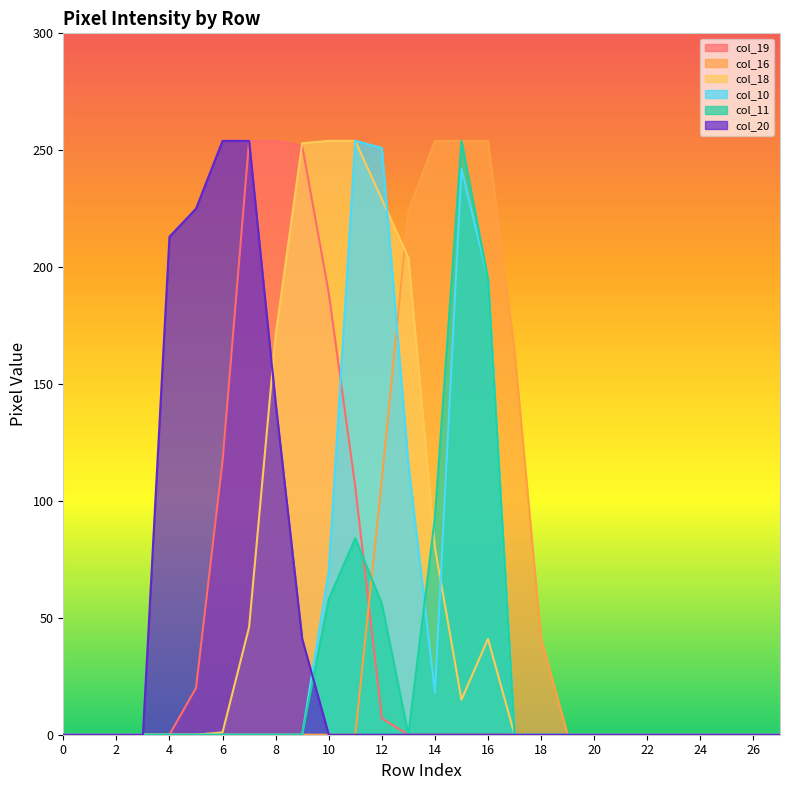

What is the average value of the col_18 series?

55